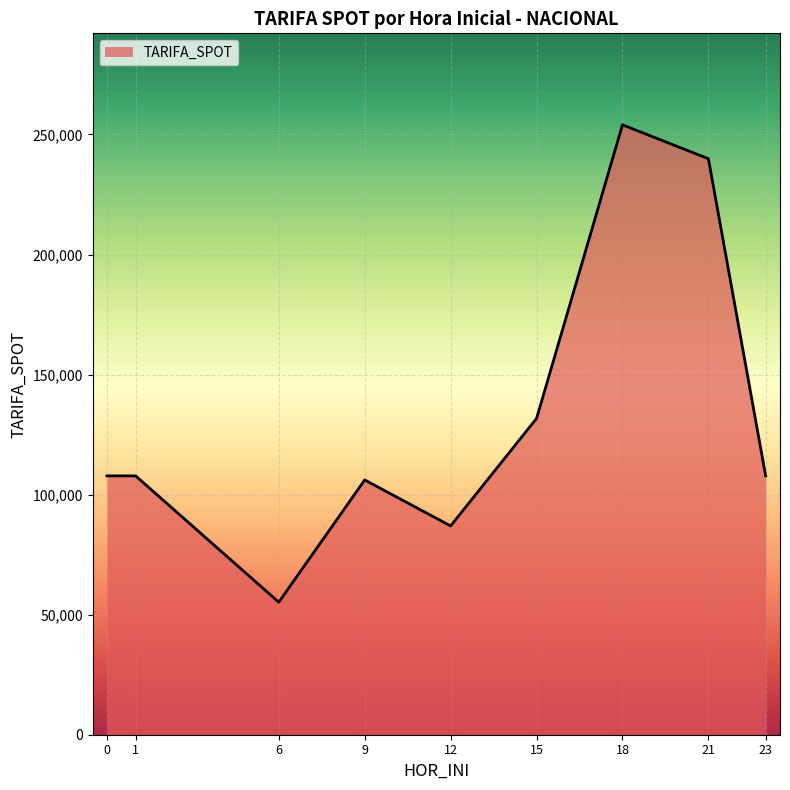

What is the smallest value displayed?

55196.5